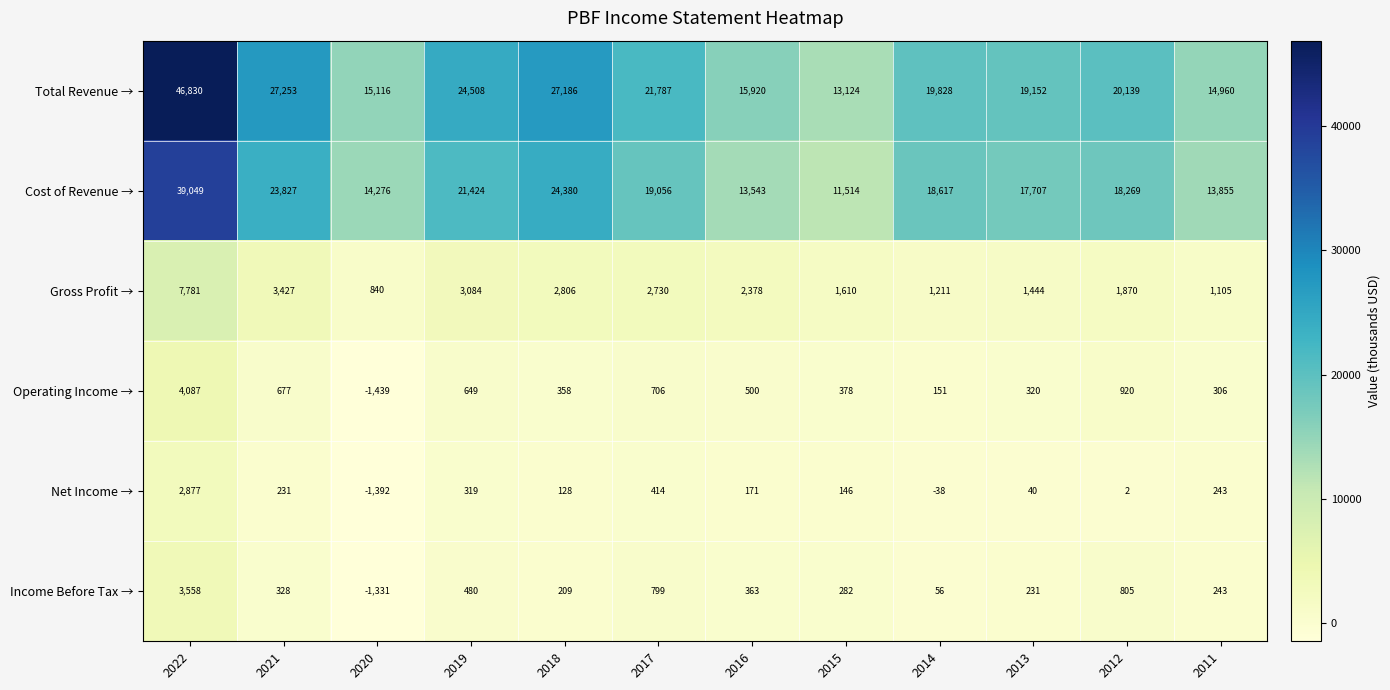

True or false: Gross Profit → has a value of 4659 at 2018.

False